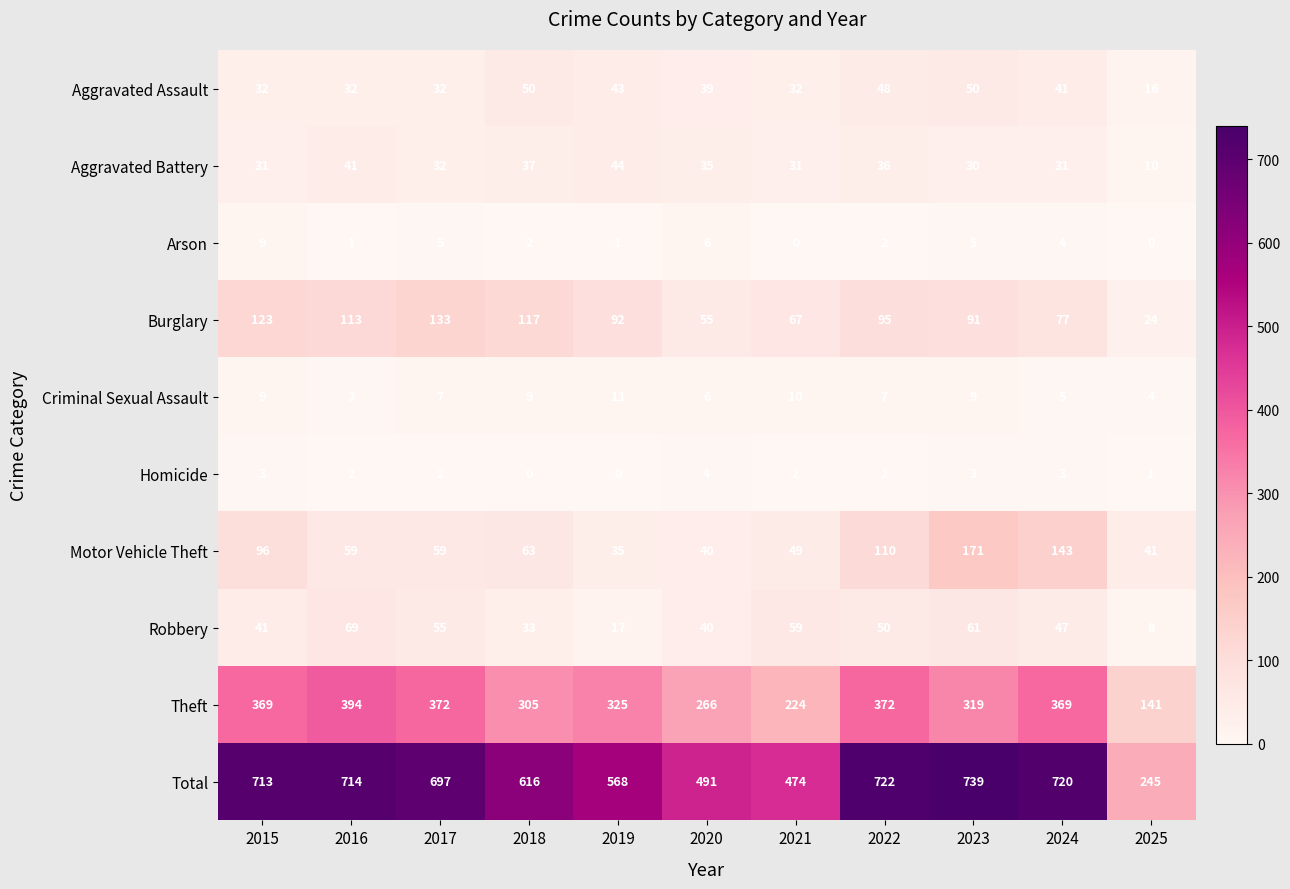

What is the sum of the Robbery values at 2023 and 2022?

111